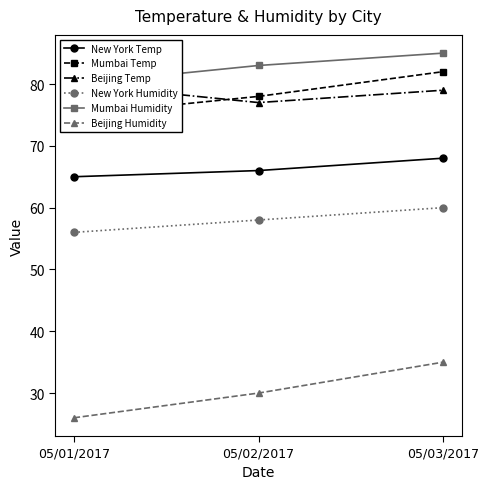

List the labels in order of Mumbai Temp value, largest first.

05/03/2017, 05/02/2017, 05/01/2017